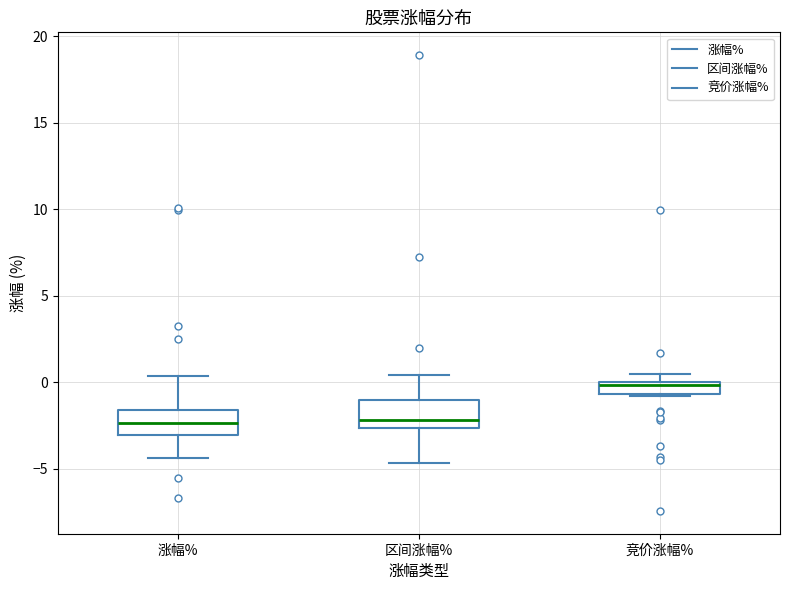

Where is the upper edge of the box for 竞价涨幅% on the y-axis? The values are not printed on the chart, so give them approximately, as read against the axis.

0.0